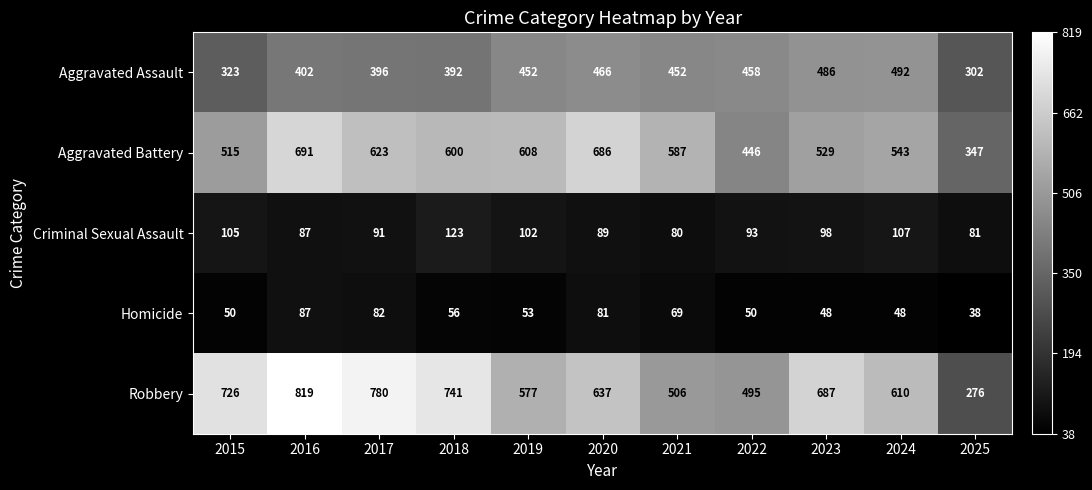

What is the total value across all series at 2020?

1959